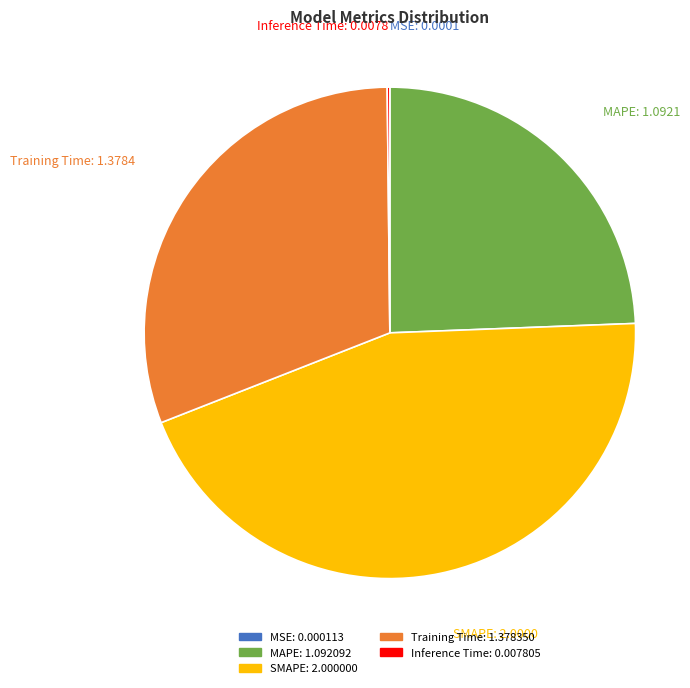

What is the largest slice in the pie chart?

SMAPE